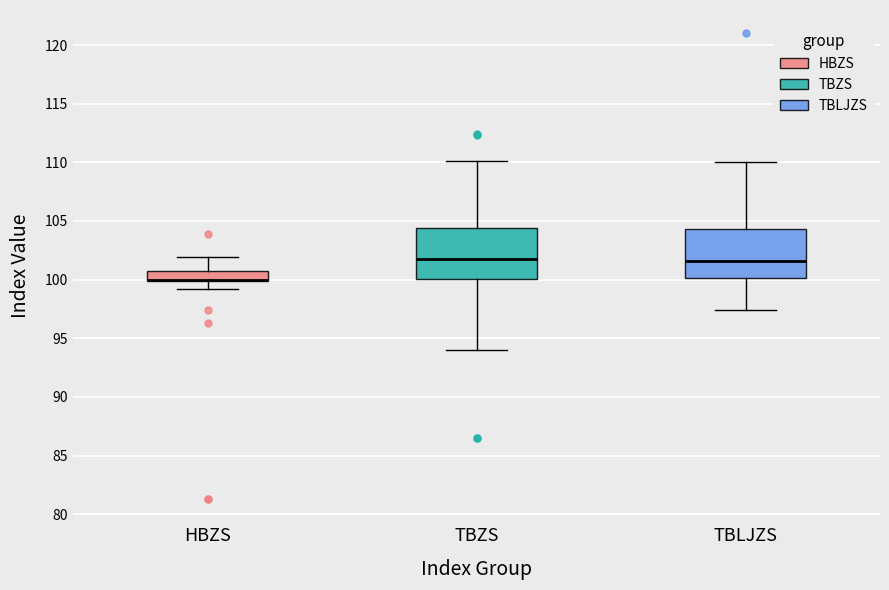

Reading left to right, transcribe this box plot: for each box, give where its median line is, the range the box spans, and where its two whiskers end, as read against the y-axis. The values are not printed on the chart, so give them approximately, as read against the axis.

HBZS: median 100.0 (drawn on the box's lower edge), box 100.0 to 100.5, whiskers 99.0 to 102.0
TBZS: median 102.0, box 100.0 to 104.5, whiskers 94.0 to 110.0
TBLJZS: median 101.5, box 100.0 to 104.5, whiskers 97.5 to 110.0